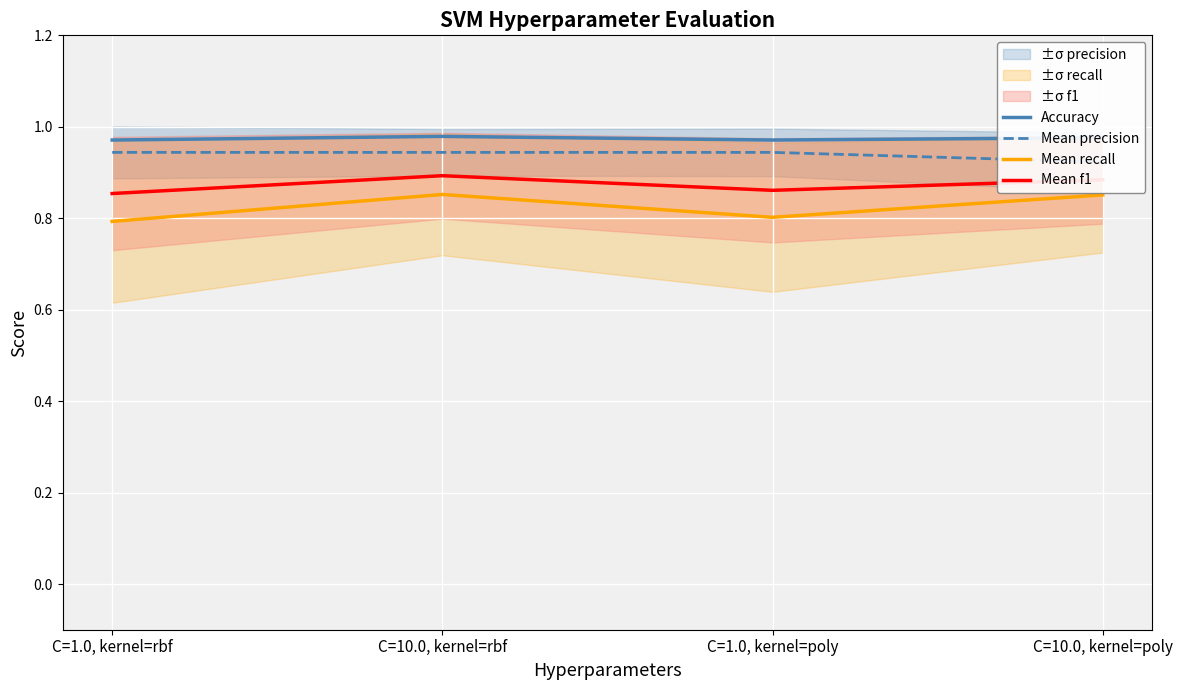

The Mean f1 series shows 0.9 at C=10.0, kernel=poly. True or false?

True